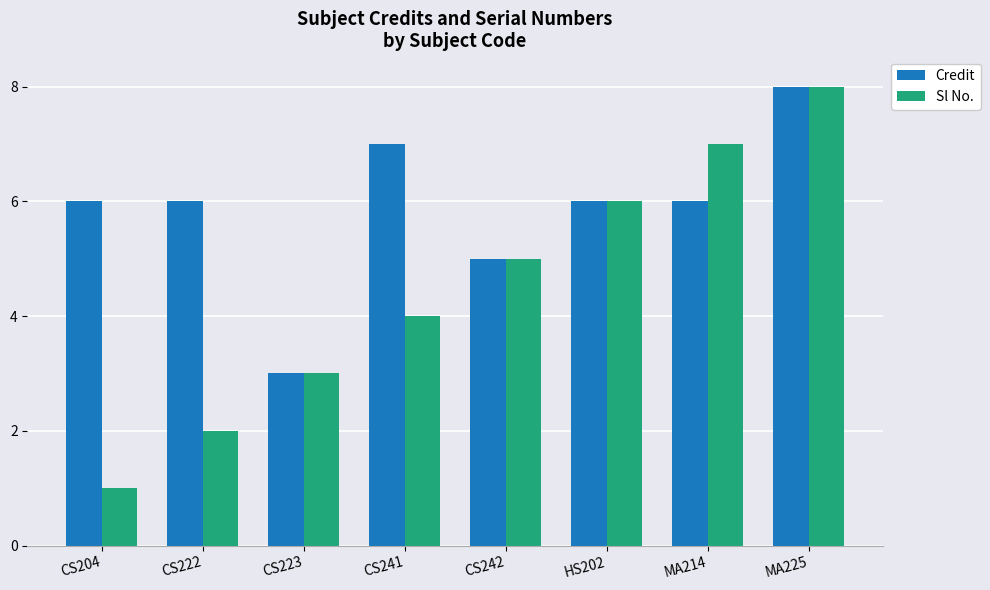

Is it true that Sl No. equals 3 at MA225?

False